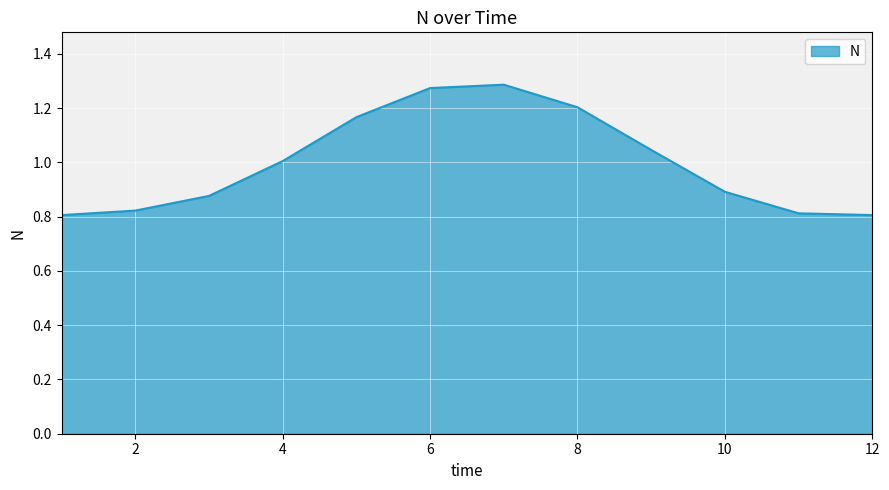

Is this an area chart (filled region under the line)?

Yes